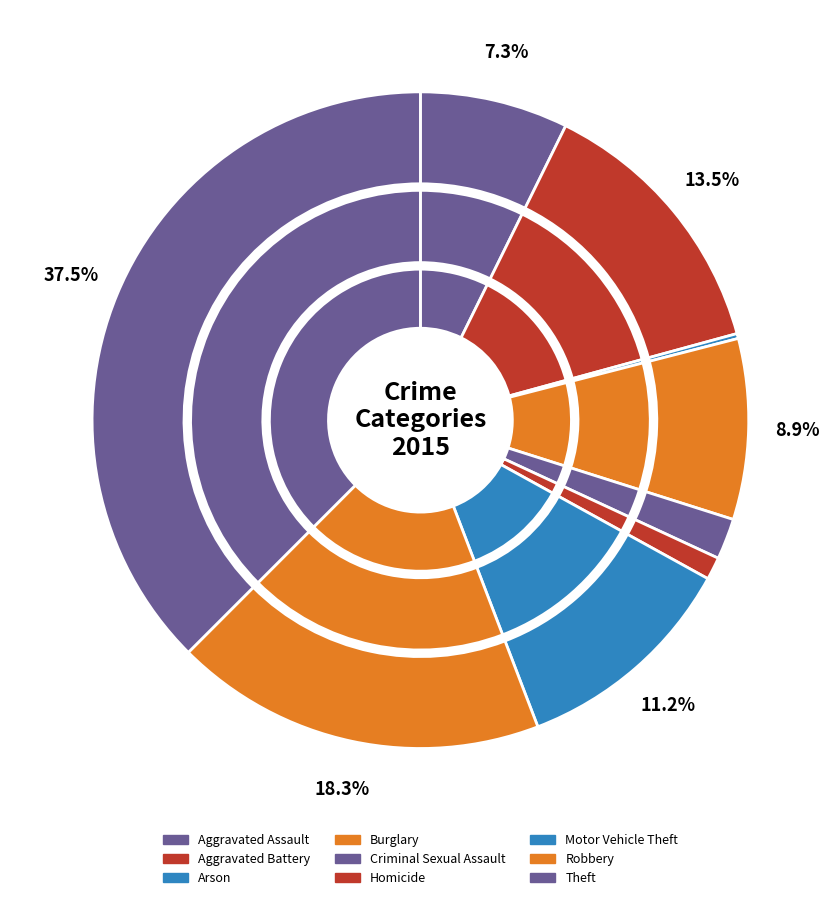

What is the ratio of the value at Burglary to the value at Arson?

36.6